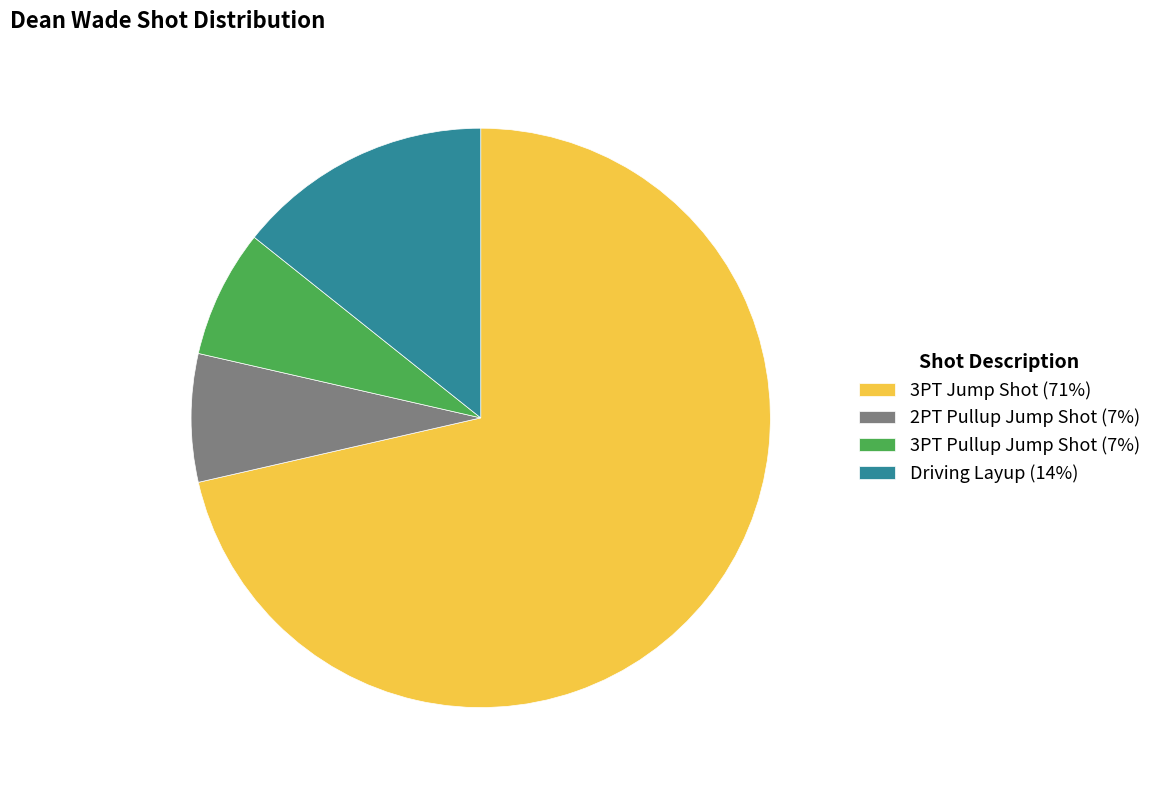

Is the sum of Driving Layup (14%) and 2PT Pullup Jump Shot (7%) greater than half?

No